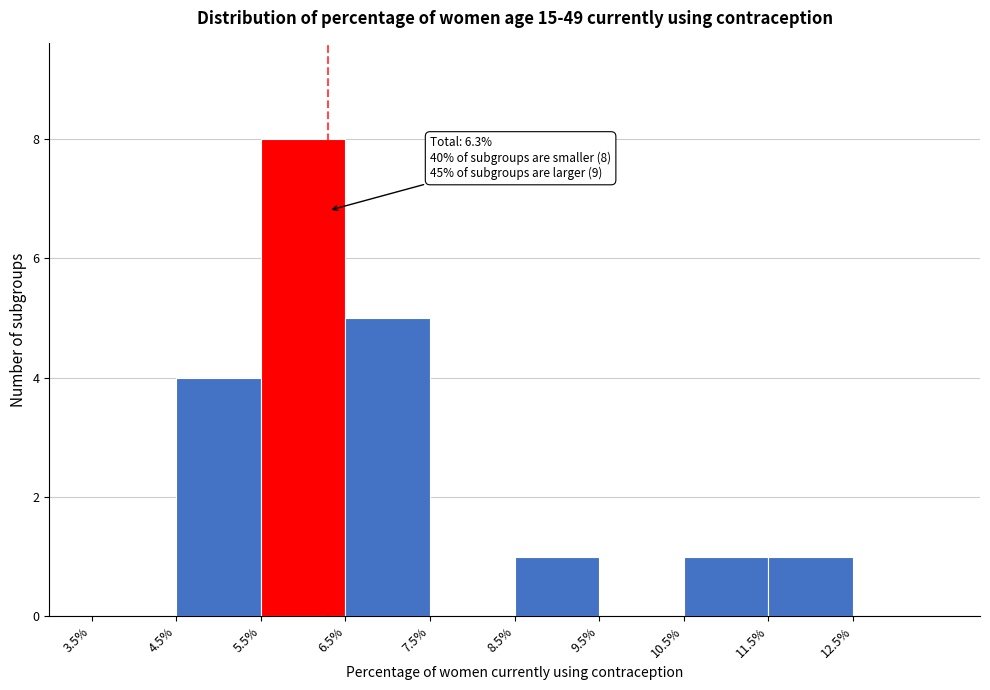

Which range on the x-axis has the tallest bar?

5.5 to 6.5